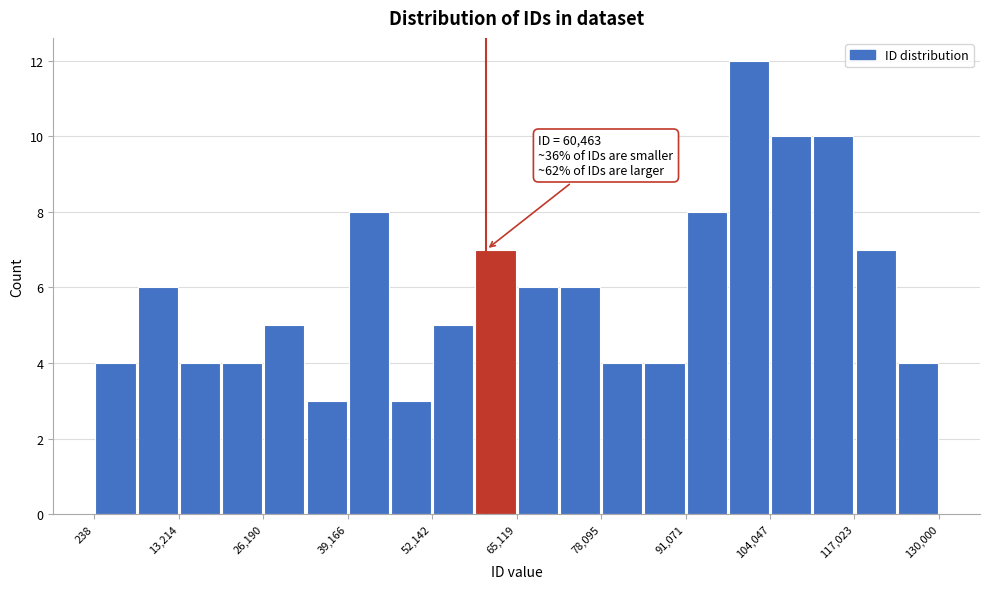

Around what value on the x-axis is the tallest bar? Give the approximate position of its centre, as read against the axis.

100000